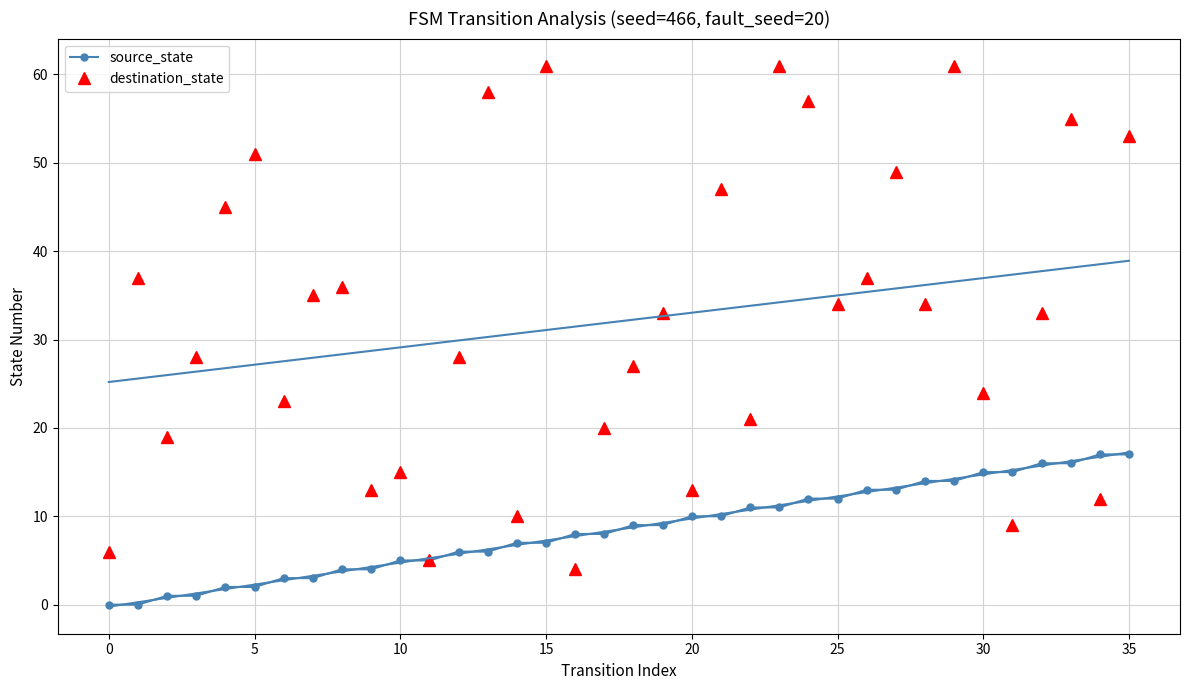

Is it true that source_state equals 0 at 0?

True